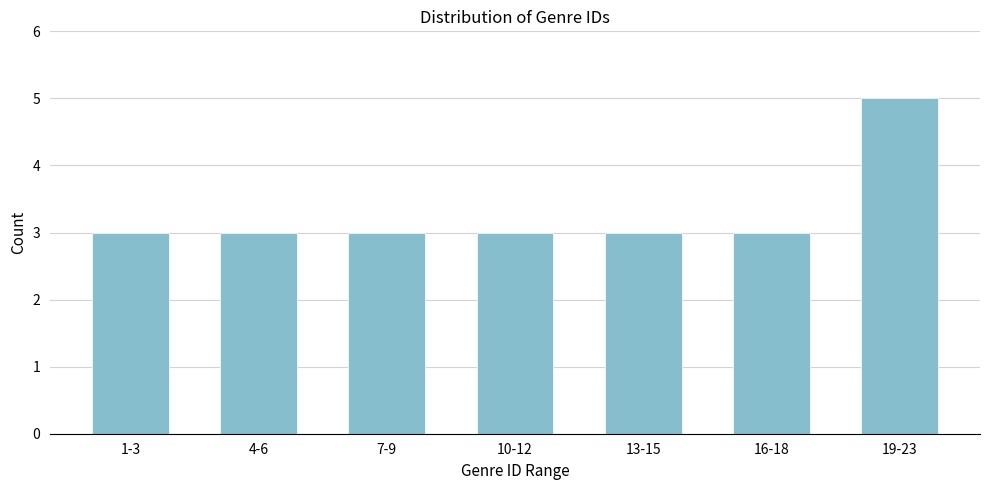

Reading right to left, list all the values displayed in this chart.

19-23=5	16-18=3	13-15=3	10-12=3	7-9=3	4-6=3	1-3=3